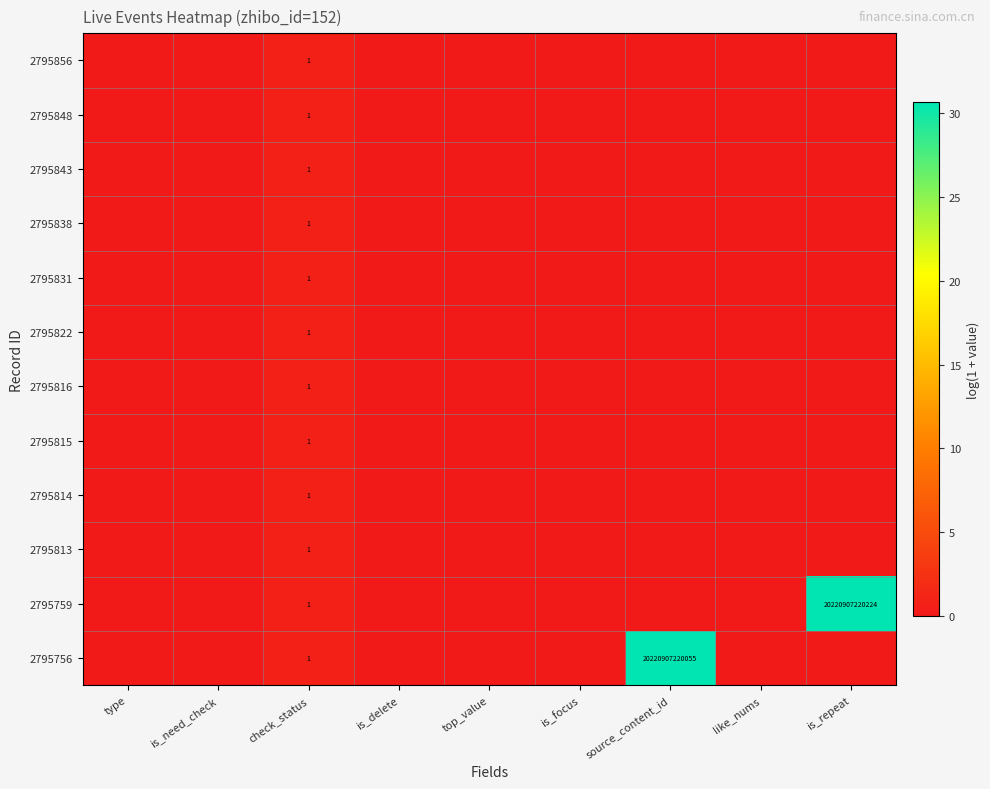

Is it true that 2795816 equals -0.4 at type?

False